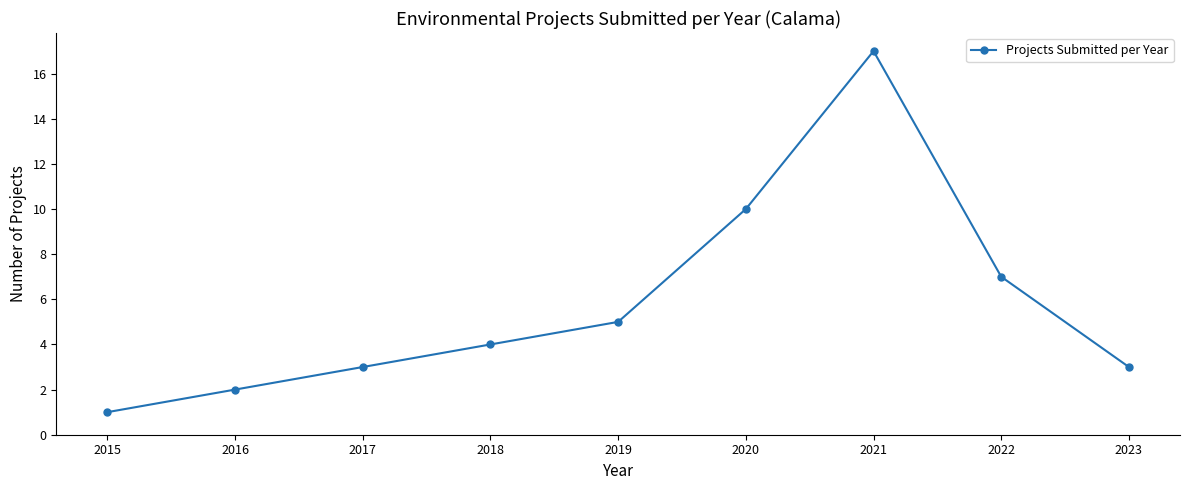

How many data points are less than 4?

4